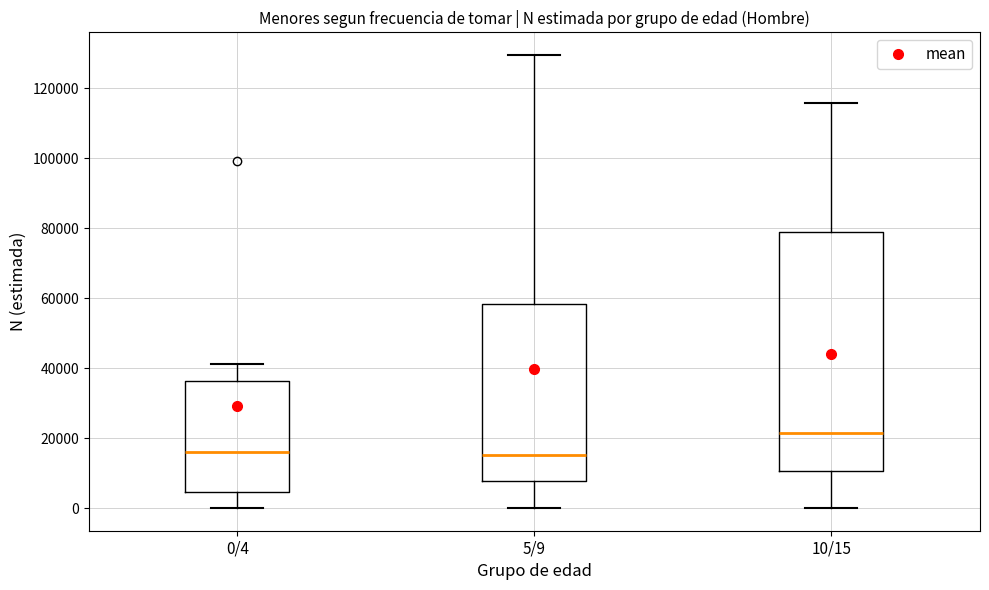

Which box has the highest median line?

10/15